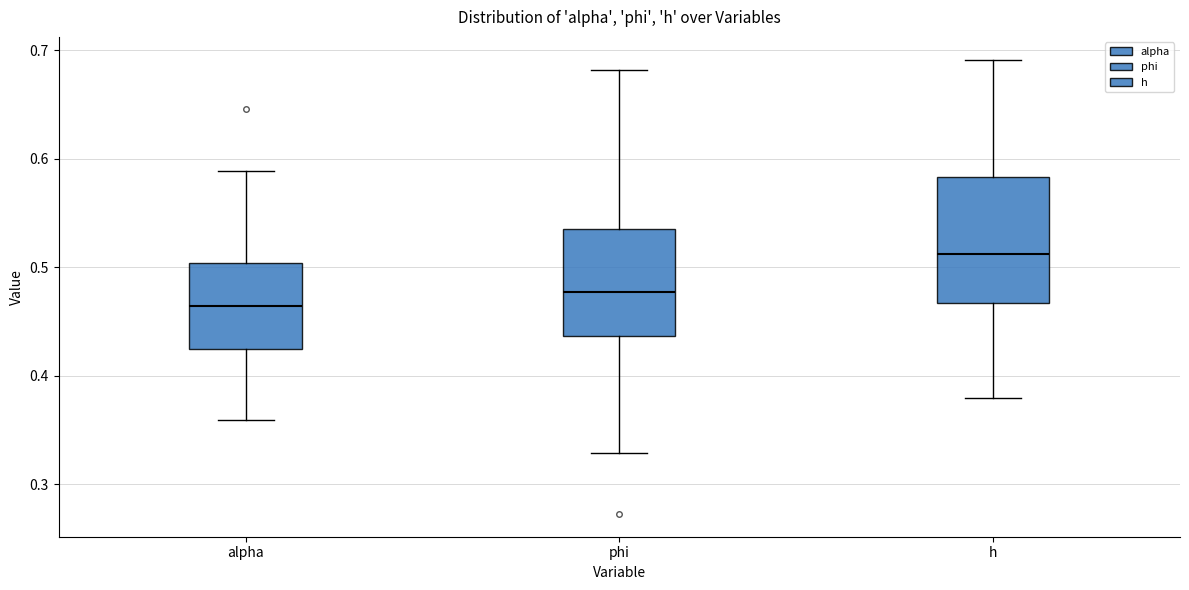

Where does the lower whisker of the box for phi end on the y-axis? The values are not printed on the chart, so give them approximately, as read against the axis.

0.33